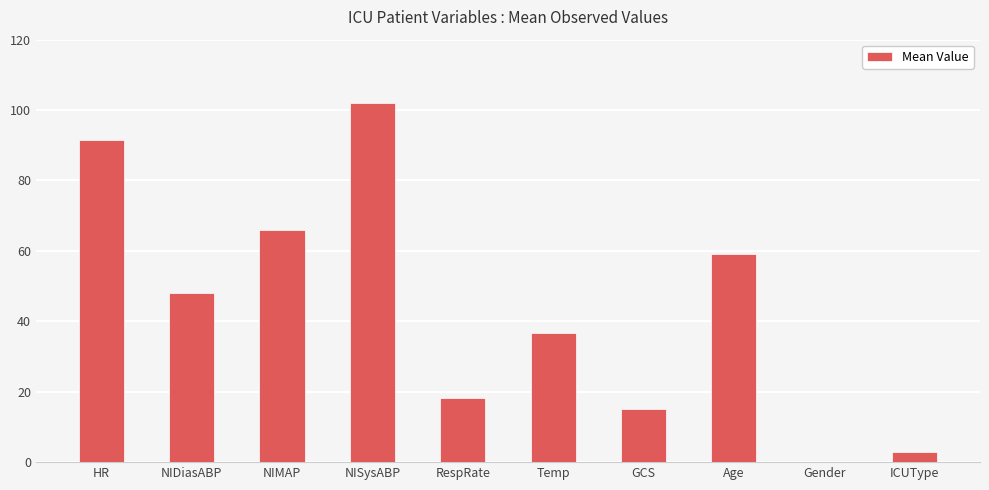

What is the change in value from NIMAP to ICUType?

-62.8